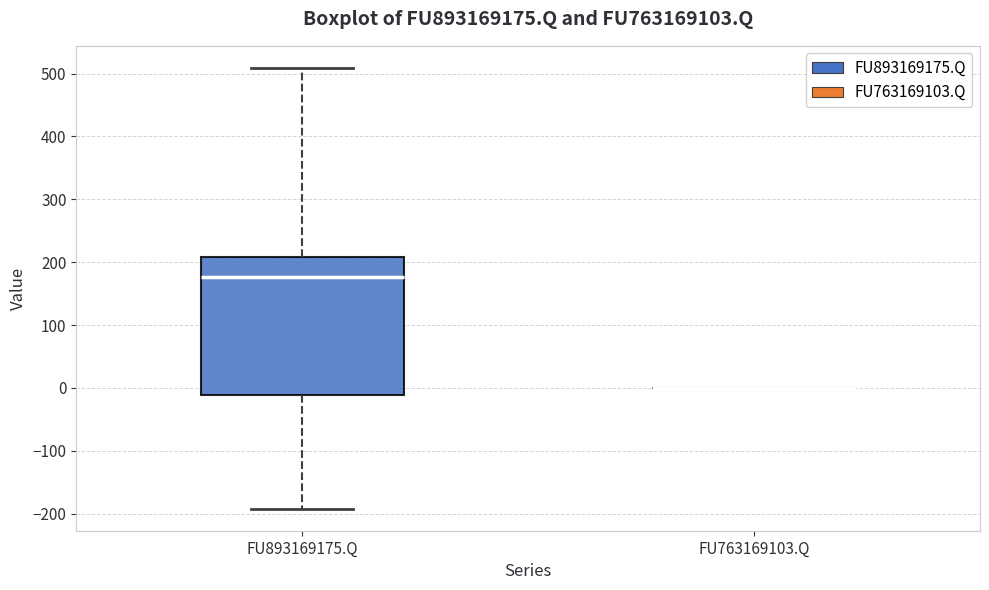

Which box is the tallest, from its lower edge to its upper edge?

FU893169175.Q